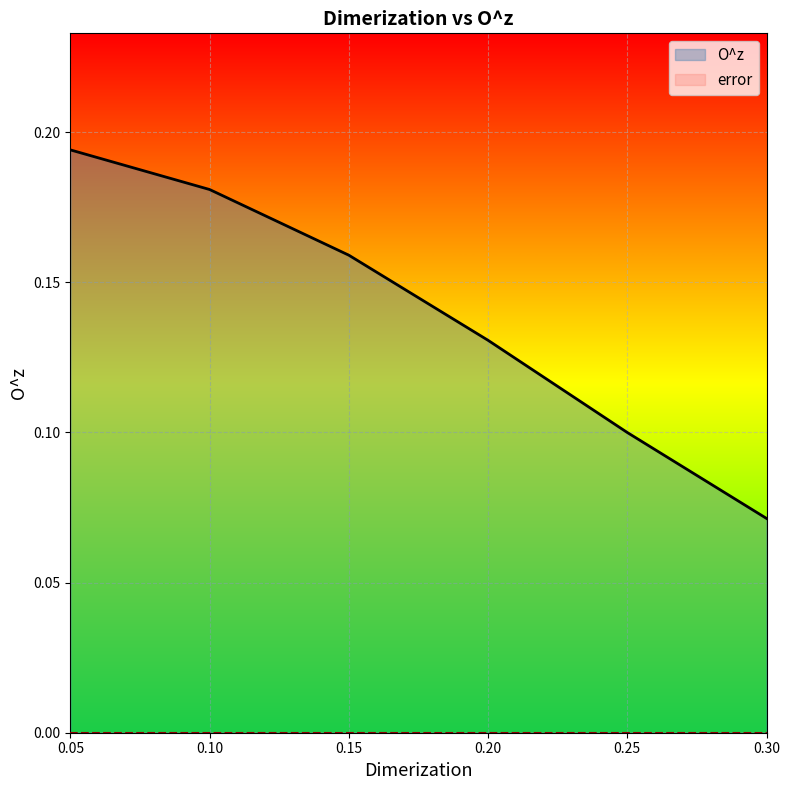

Rank the series by their average value, from lowest to highest.

error, O^z